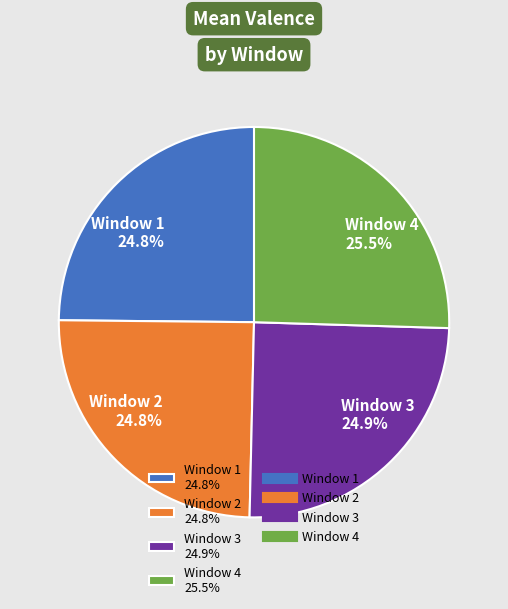

Combined, what portion of the pie is Window 4 25.5% and Window 2 24.8%?

50.3%